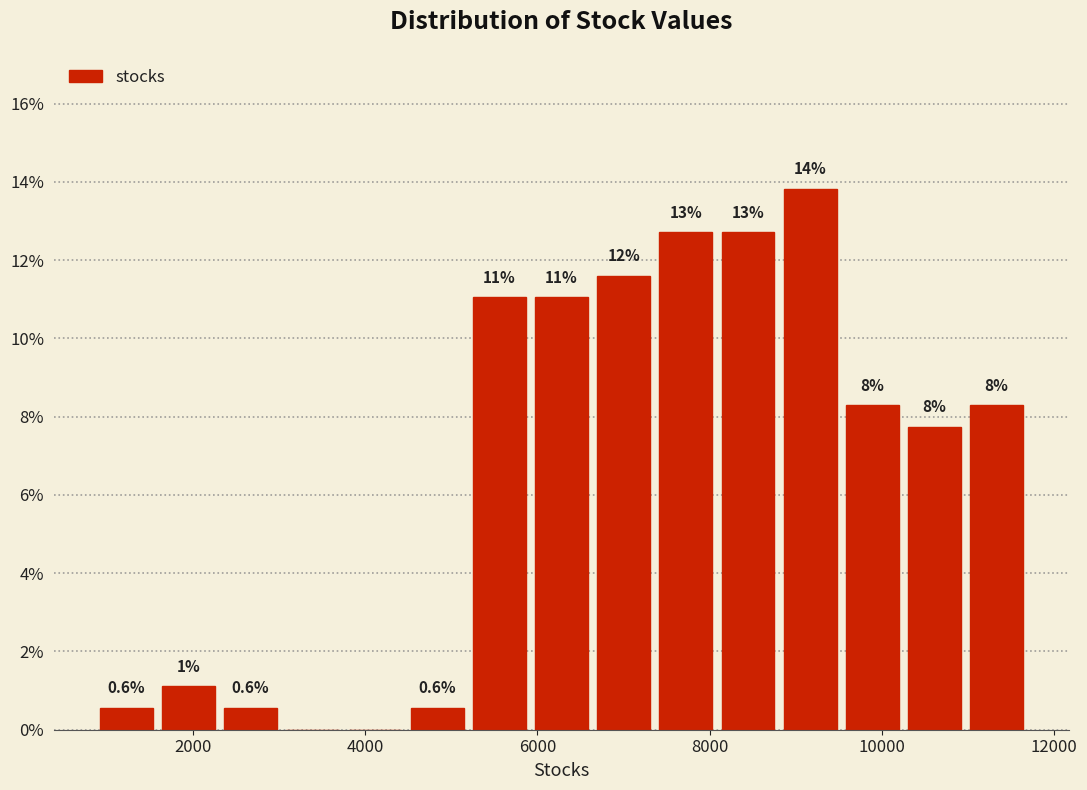

Read against the x-axis, roughly where is the centre of the tallest bar?

9200